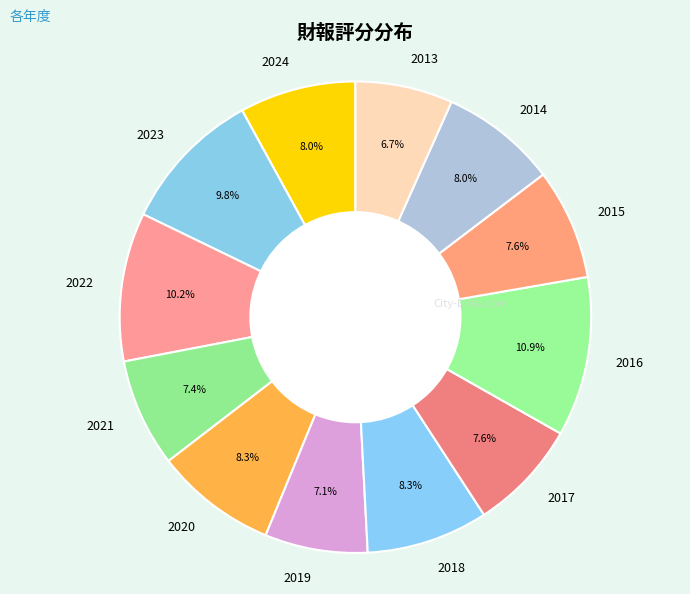

To the nearest percent, what is the average slice percentage?

8%